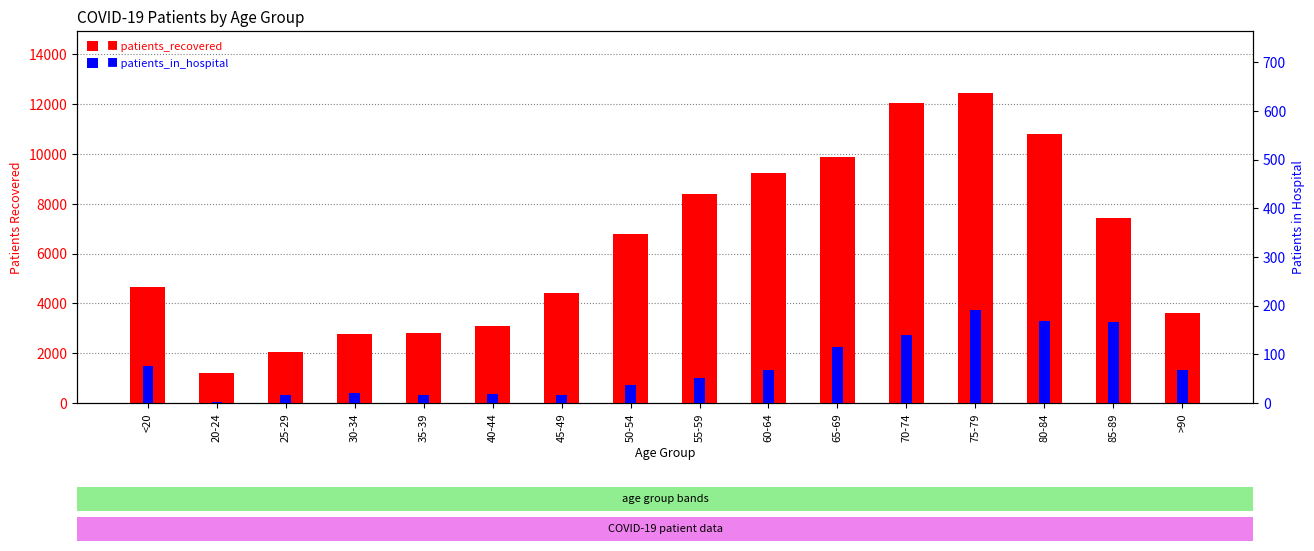

How many values in the patients_in_hospital series exceed 67?

6